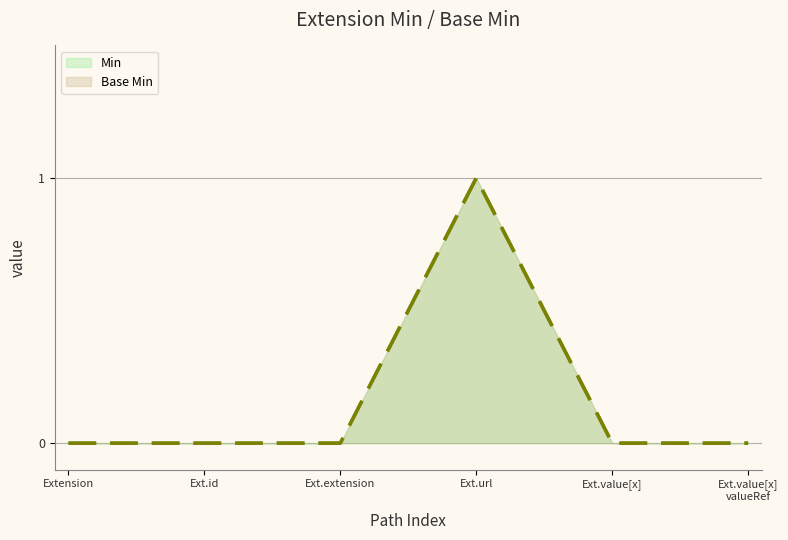

At how many categories does at least one series exceed 0?

1